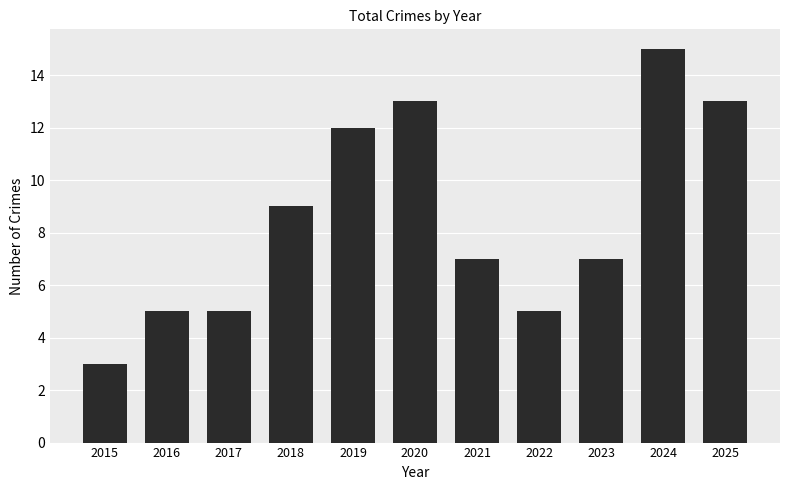

Where does the data first go above 7?

2018